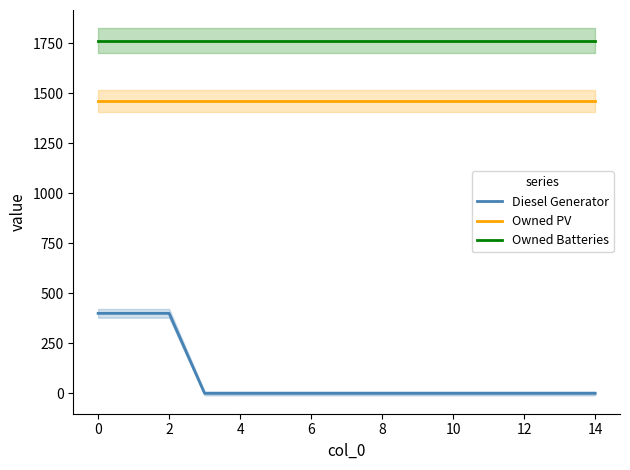

Is the value of Owned Batteries at 14 greater than the value of Diesel Generator at 10?

Yes